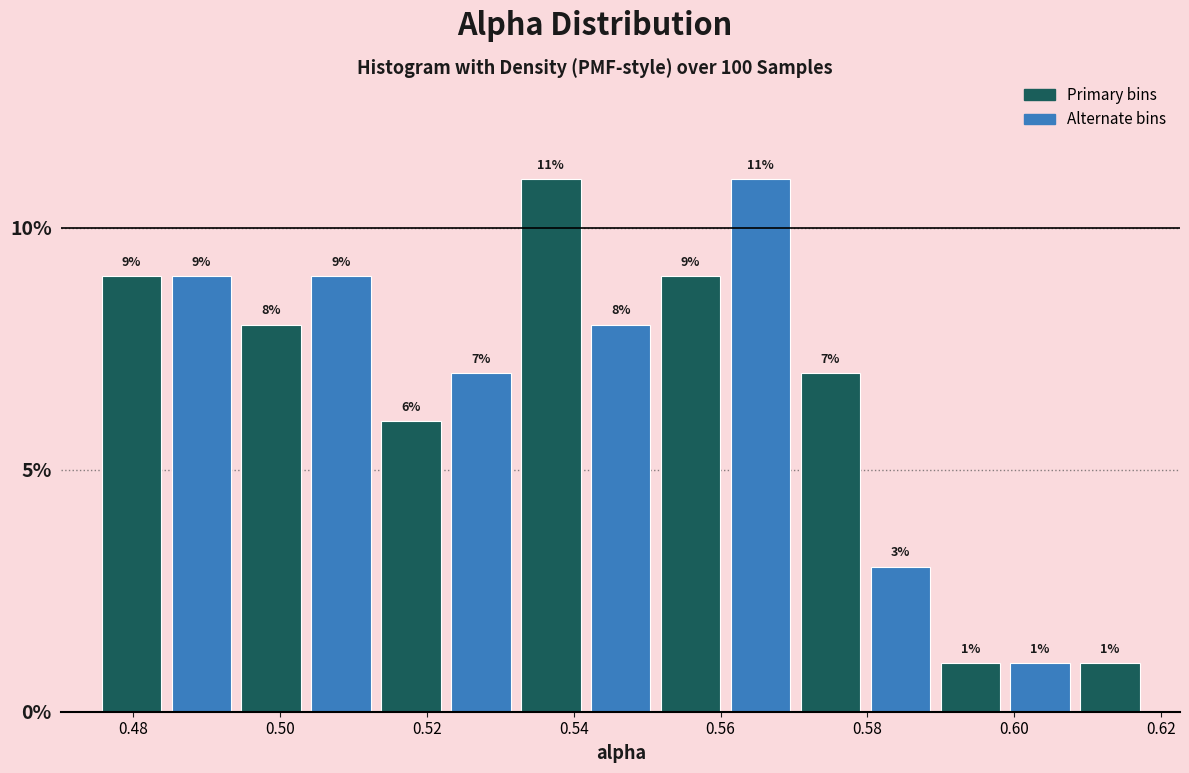

Reading left to right, transcribe this chart: for each bar, give the range it covers on the x-axis and its height. The bar edges are not printed on the chart, so give them approximately, as read against the axis.

0.476 to 0.484: 9
0.484 to 0.494: 9
0.494 to 0.504: 8
0.504 to 0.514: 9
0.514 to 0.522: 6
0.522 to 0.532: 7
0.532 to 0.542: 11
0.542 to 0.552: 8
0.552 to 0.560: 9
0.560 to 0.570: 11
0.570 to 0.580: 7
0.580 to 0.590: 3
0.590 to 0.598: 1
0.598 to 0.608: 1
0.608 to 0.618: 1